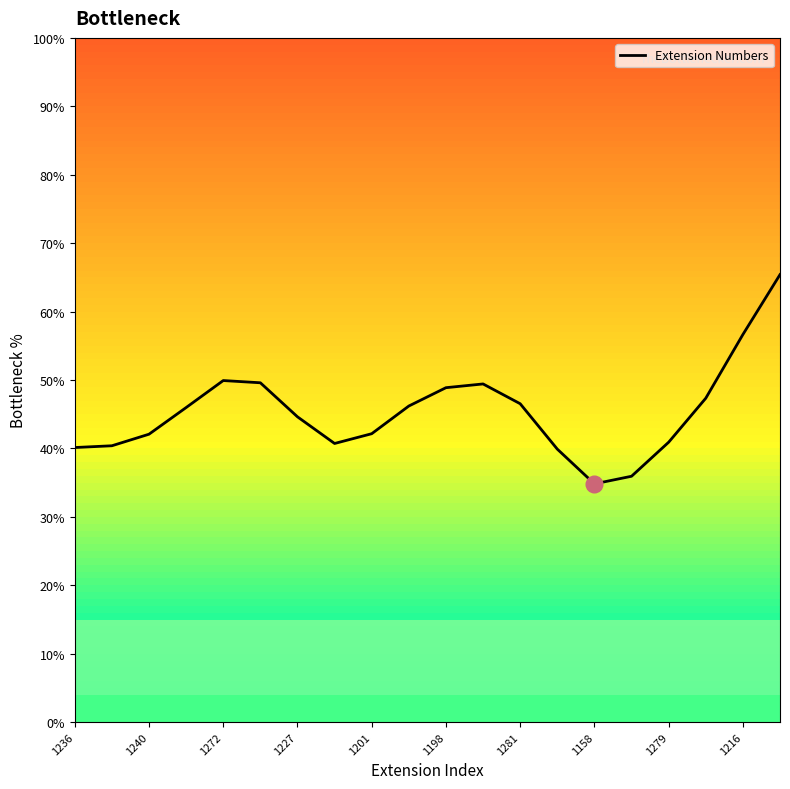

The chart shows a value of 15.9 at 1272. True or false?

False